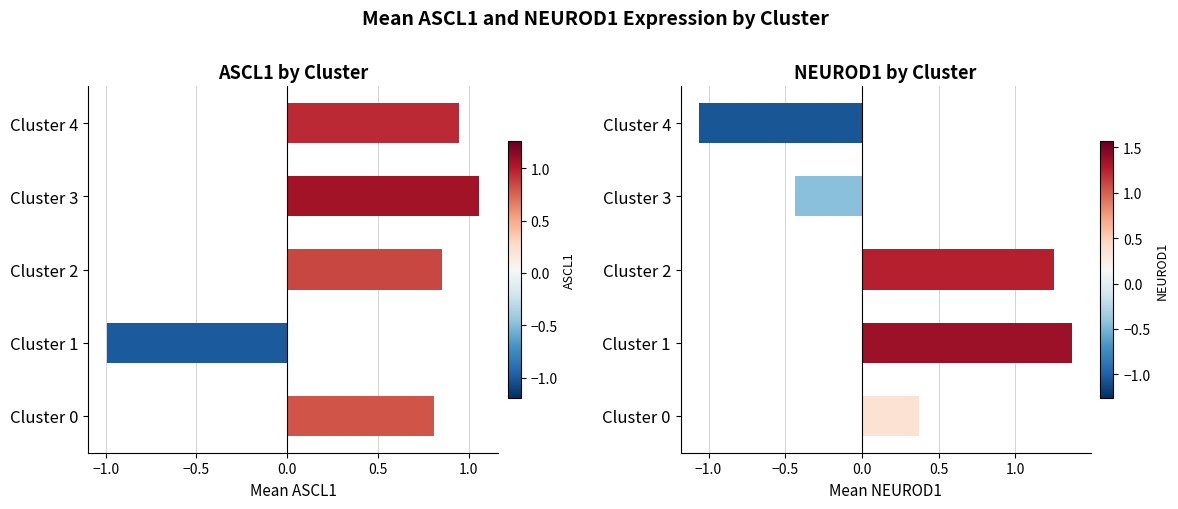

Reading right to left, list all the values displayed in this chart.

ASCL1: 0.9	1.1	0.8	-1.0	0.8
NEUROD1: -1.1	-0.4	1.2	1.4	0.4